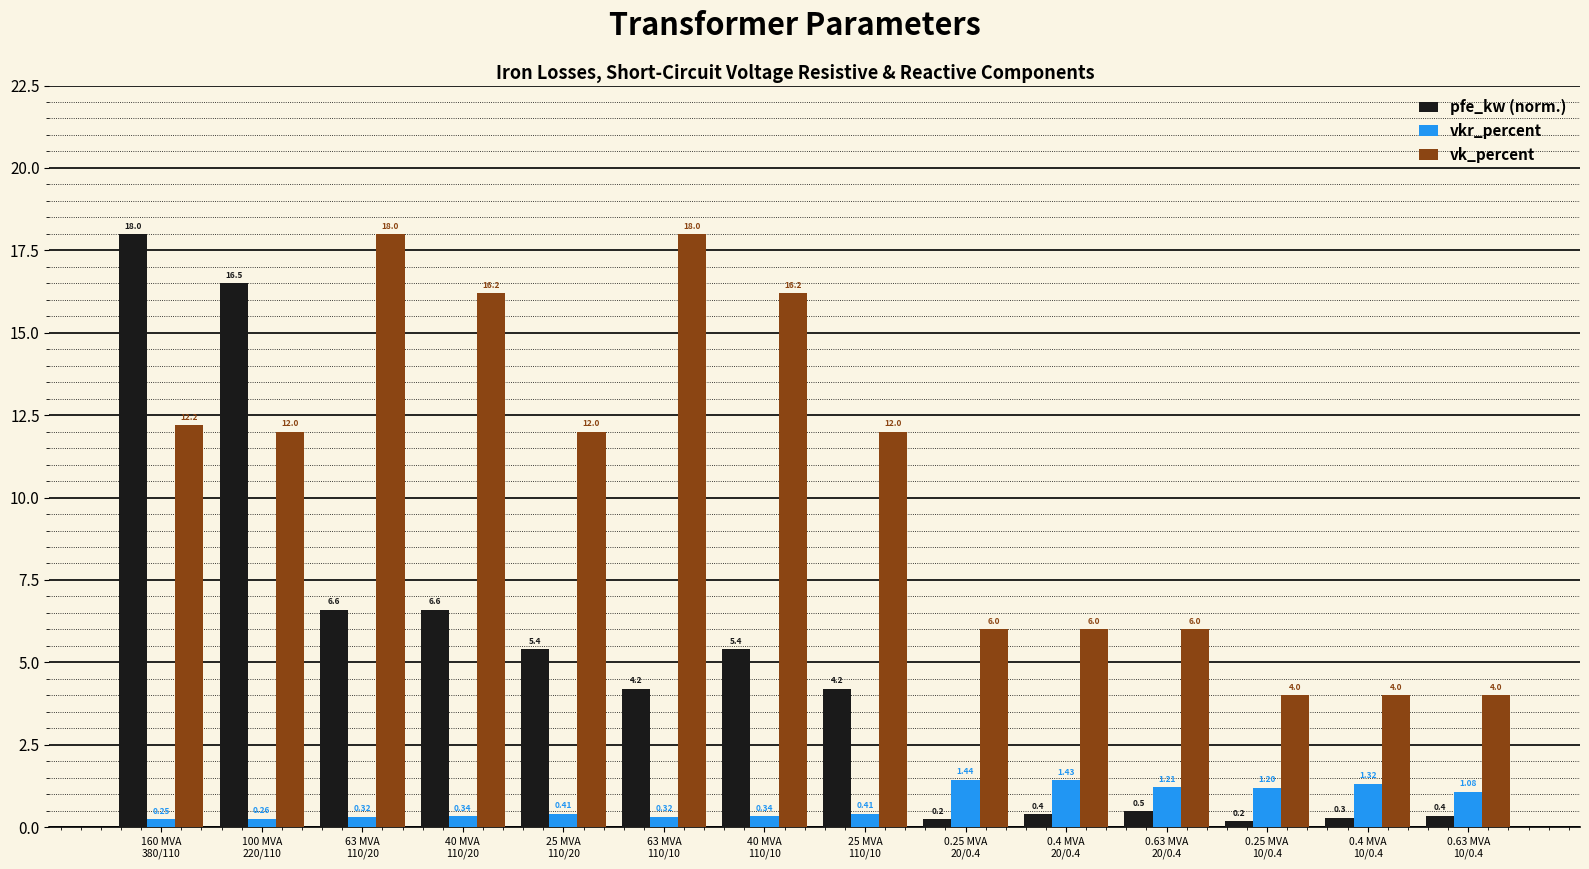

At which category is the sum across all series the highest?

160 MVA
380/110